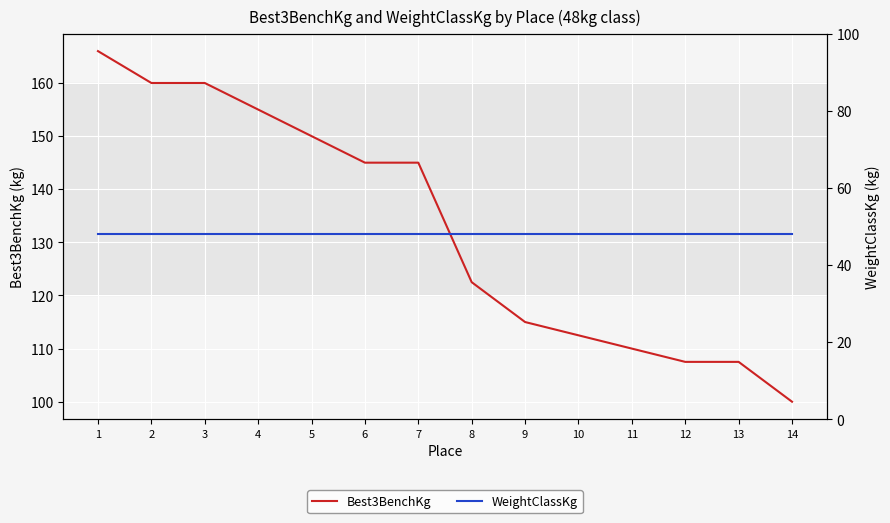

What is the total value across all series at 5?

198.0